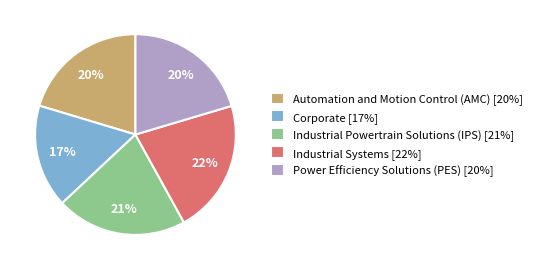

To the nearest percent, what portion does Corporate represent?

17%